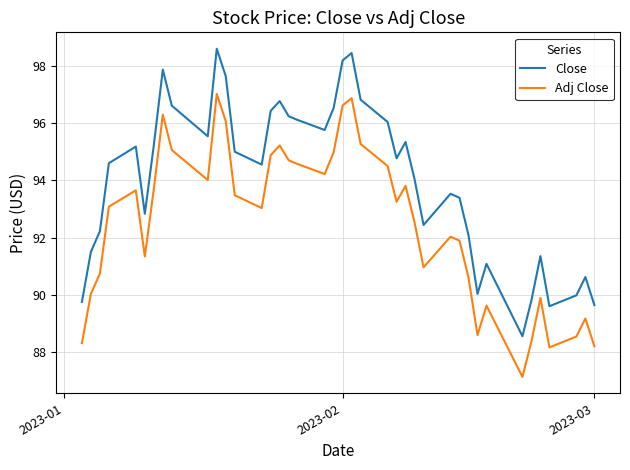

In Adj Close, how many points are higher than both neighbors (excluding endpoints)?

10